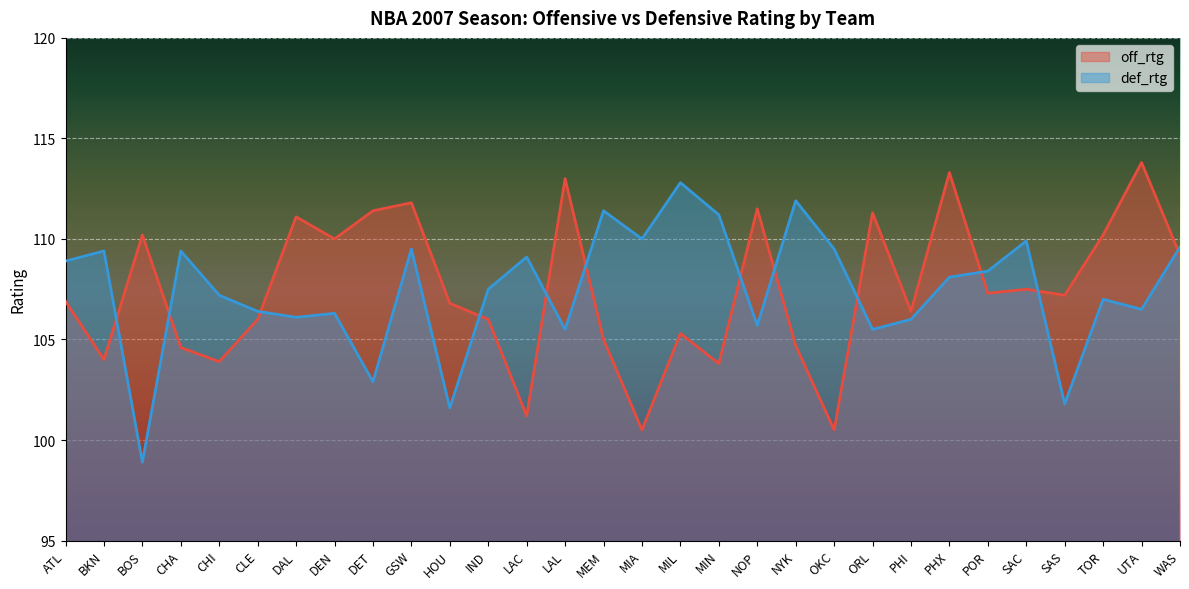

At how many categories does at least one series exceed 104?

30